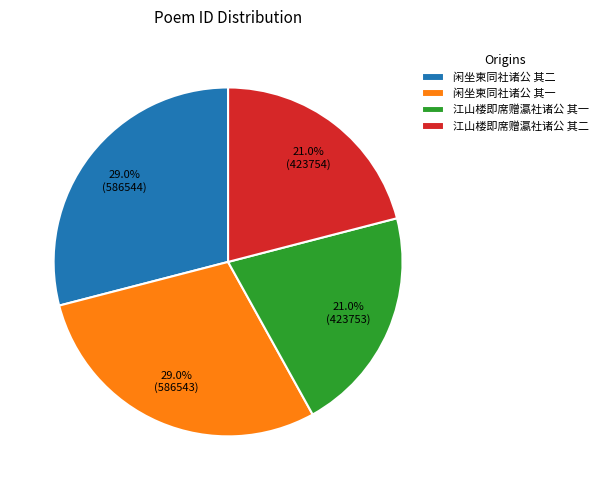

Is there any slice that represents more than half of the pie?

No